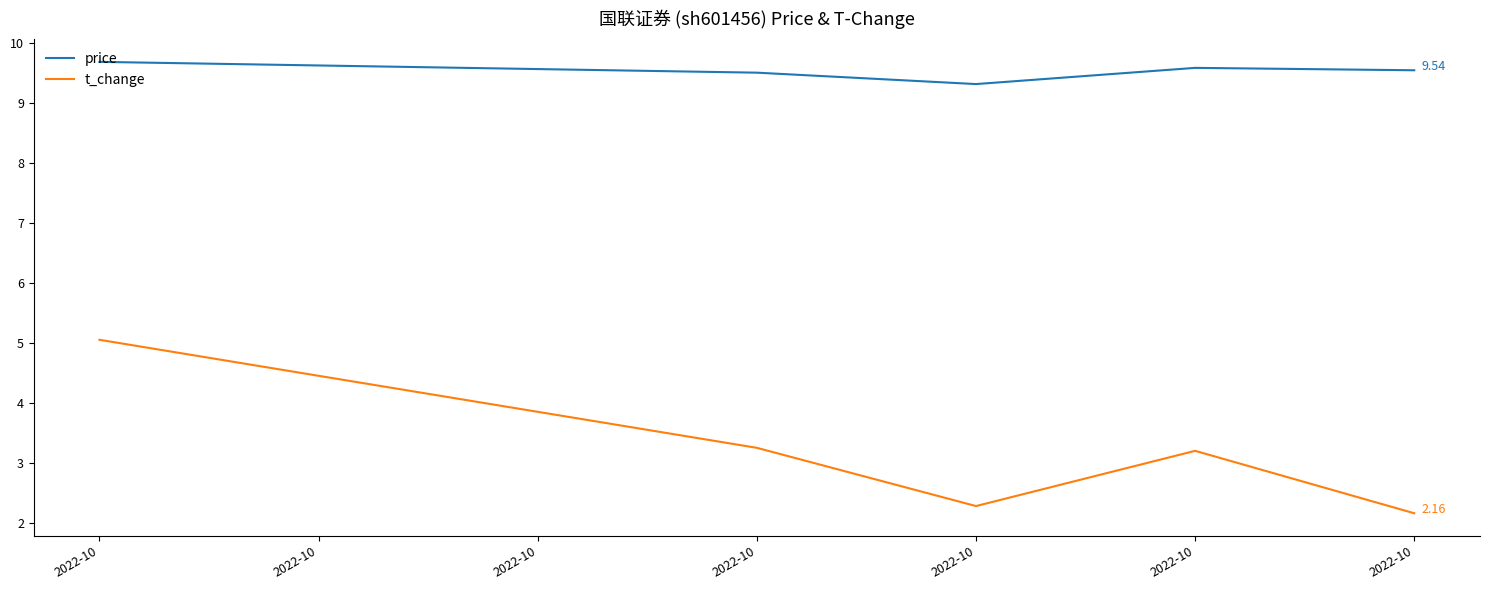

How many price values are between 9 and 10?

5